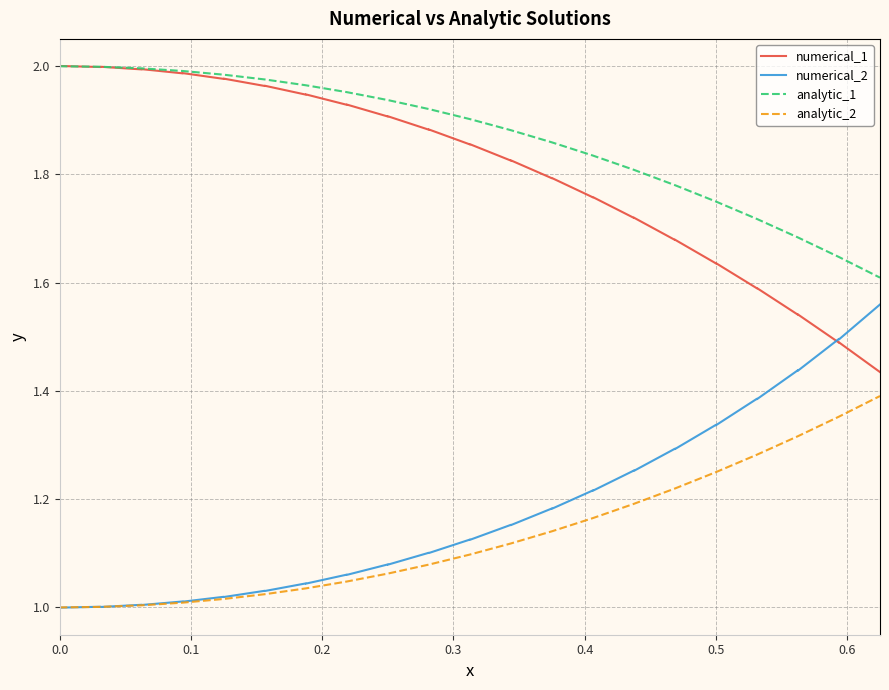

Is the value of analytic_2 at 39 greater than the value of analytic_1 at 19?

No